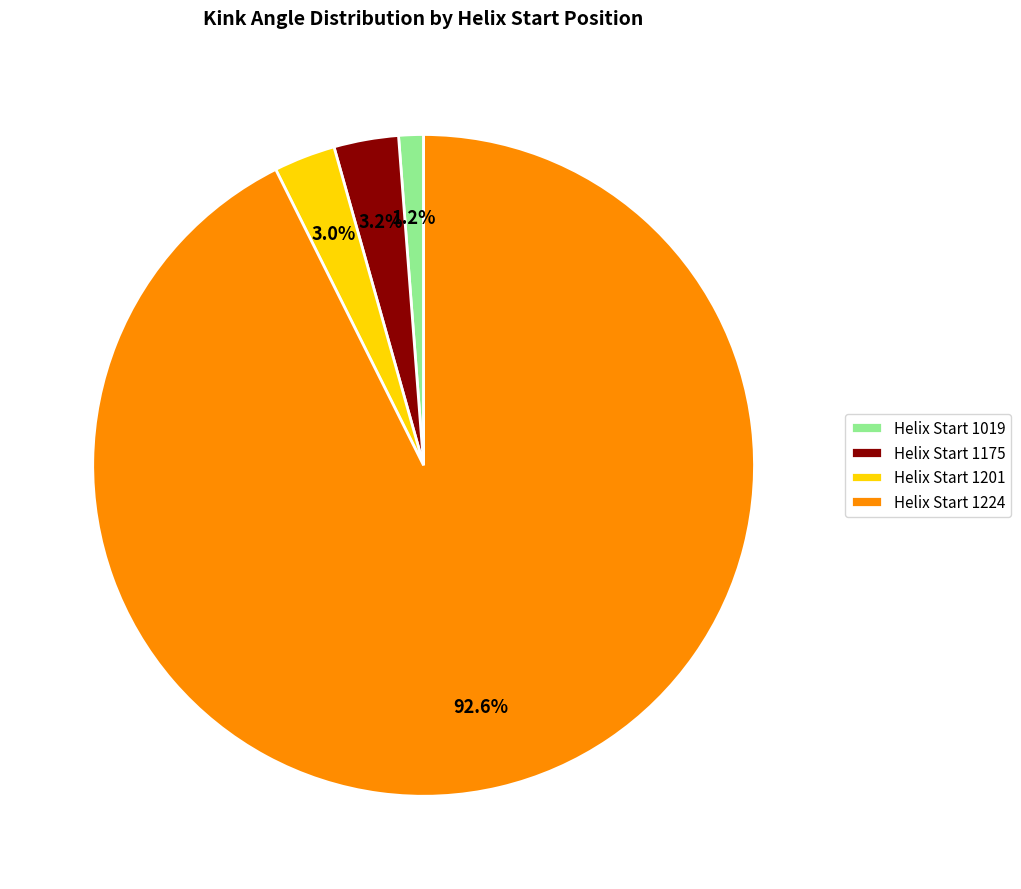

Which category has the biggest portion of the pie?

Helix Start 1224